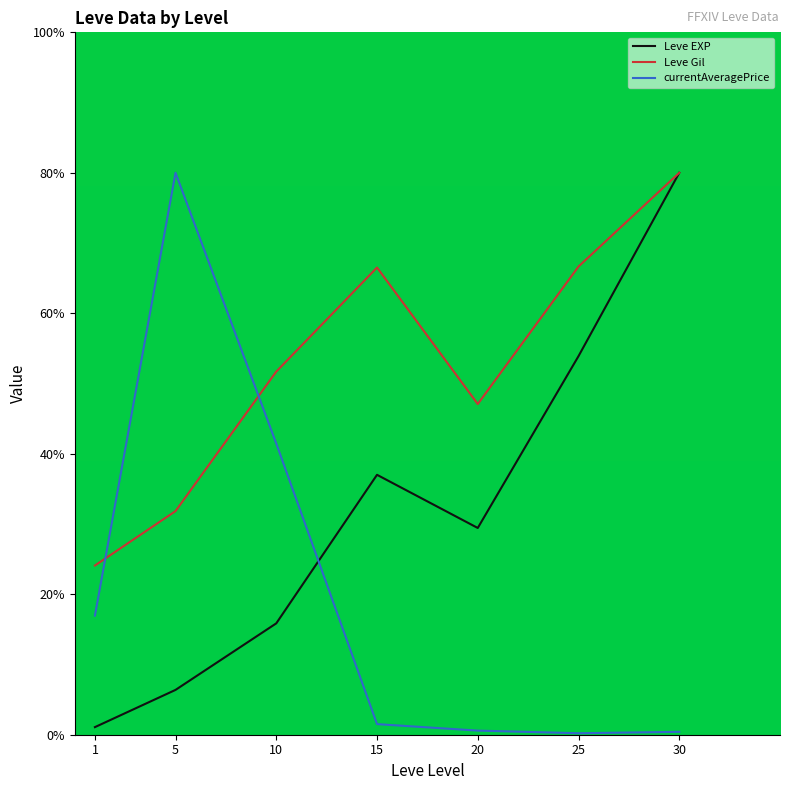

Between 1 and 10, which series saw the biggest shift?

Leve Gil